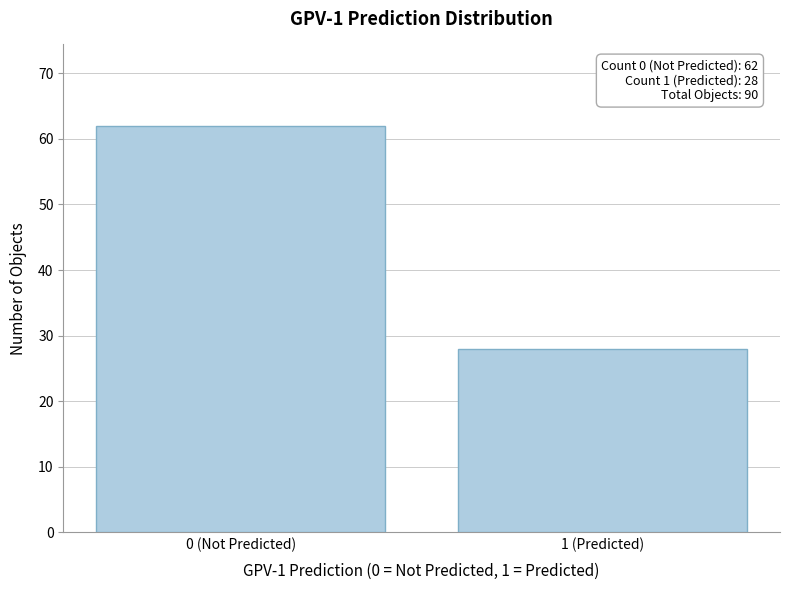

Reading left to right, list all the values displayed in this chart.

0 (Not Predicted)=62	1 (Predicted)=28